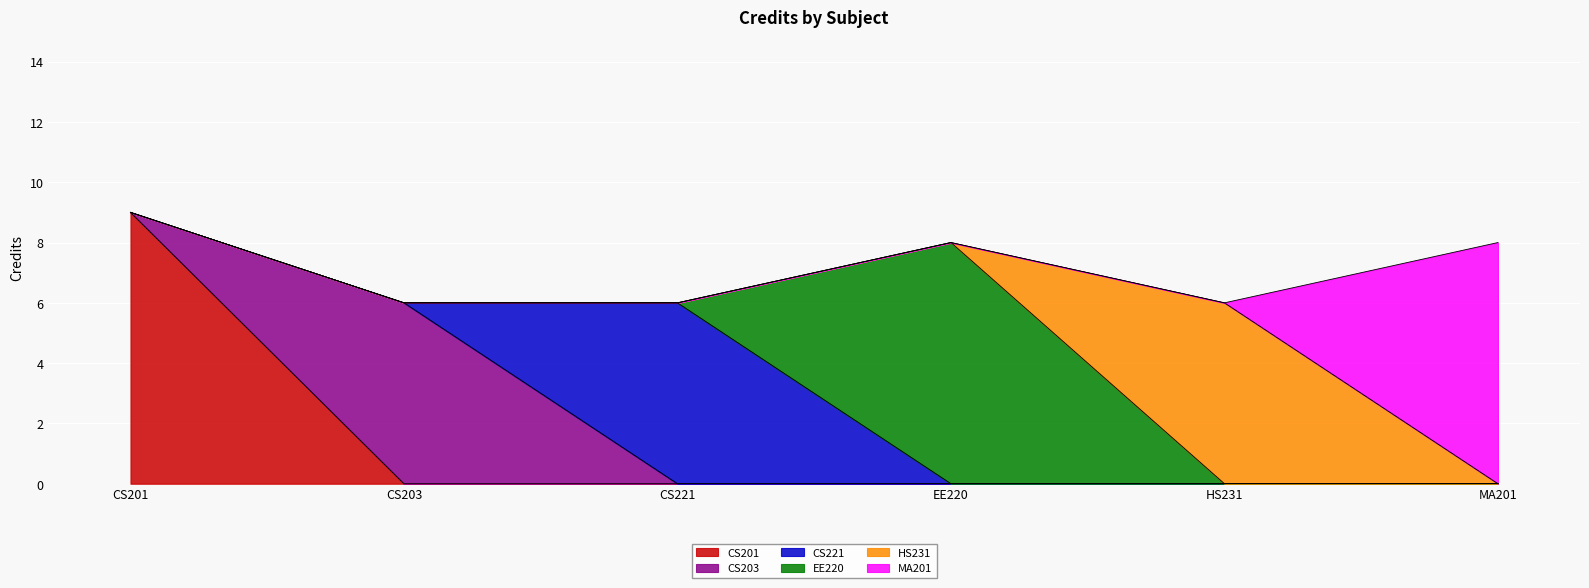

What is the difference between the values at CS201 and CS221?

3